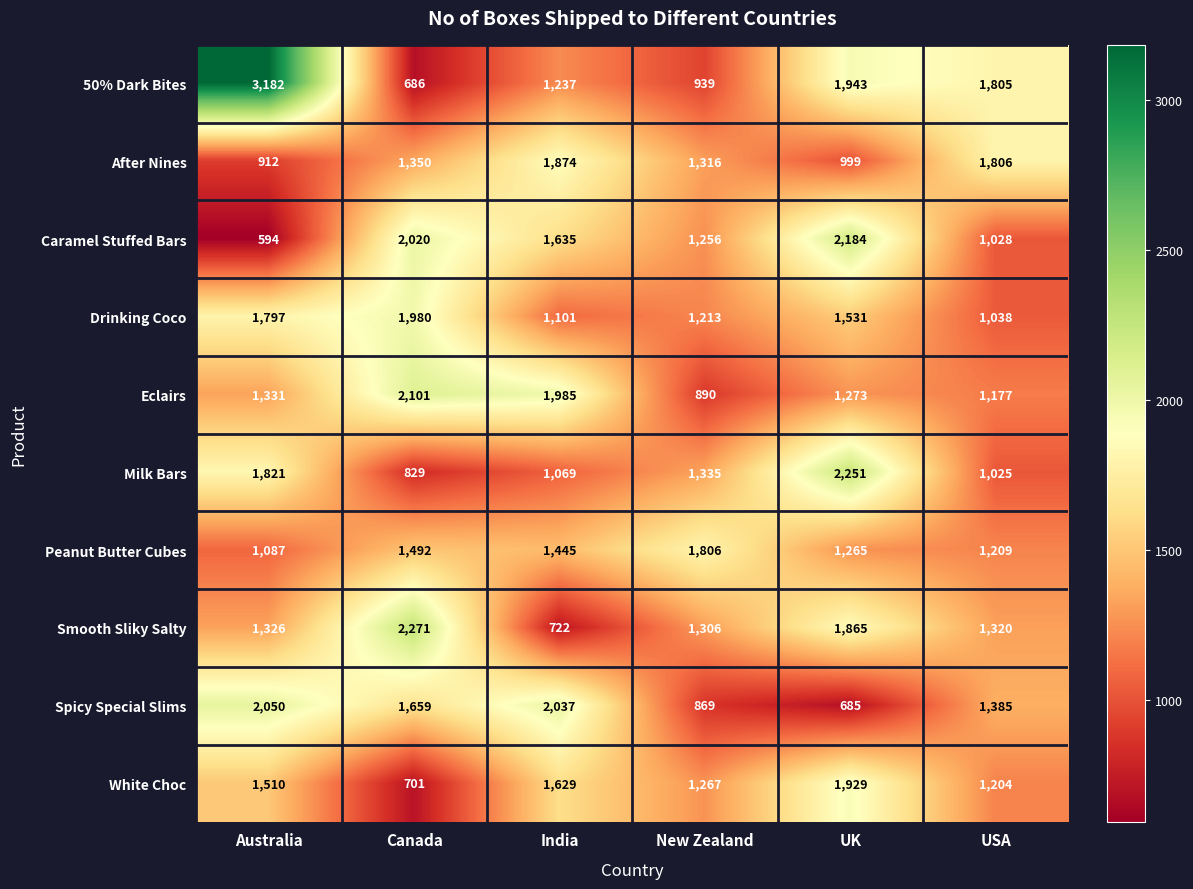

What is the difference between the highest and lowest values at Canada?

1585